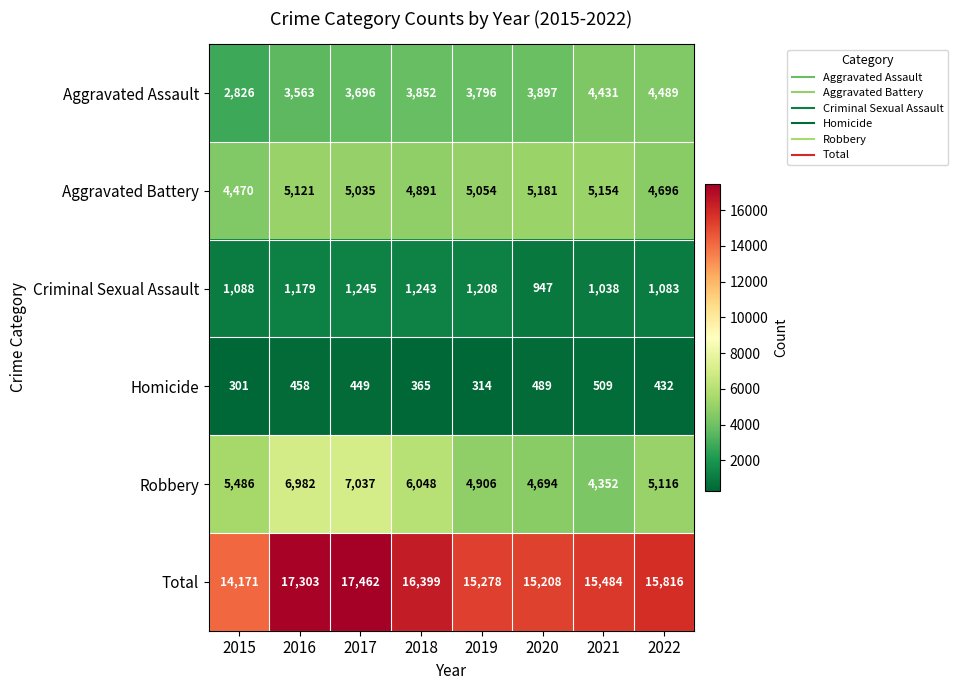

What is the difference between the Robbery values at 2020 and 2022?

422